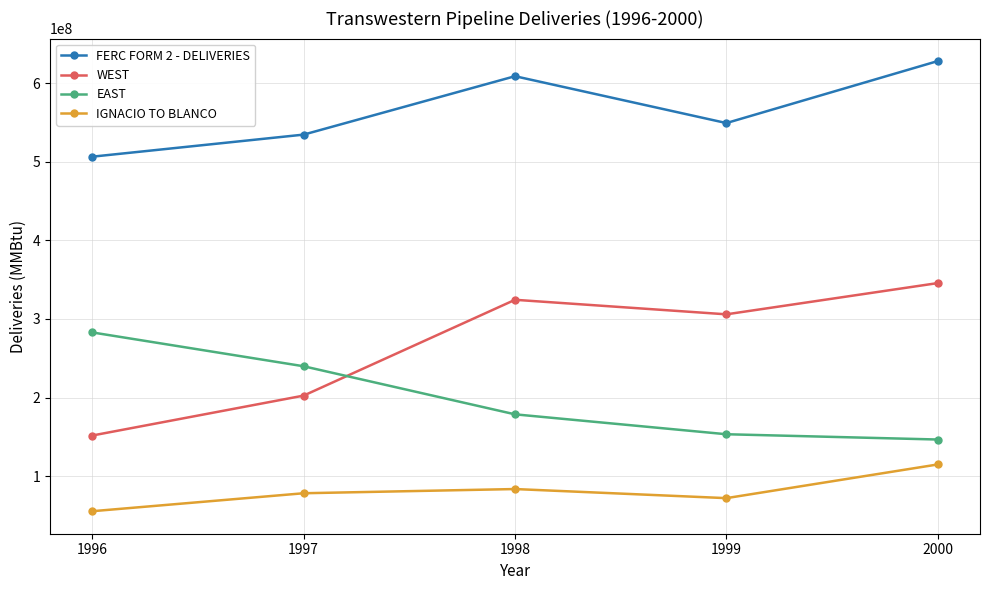

What is the difference between the highest and lowest values at 1996?

451402075